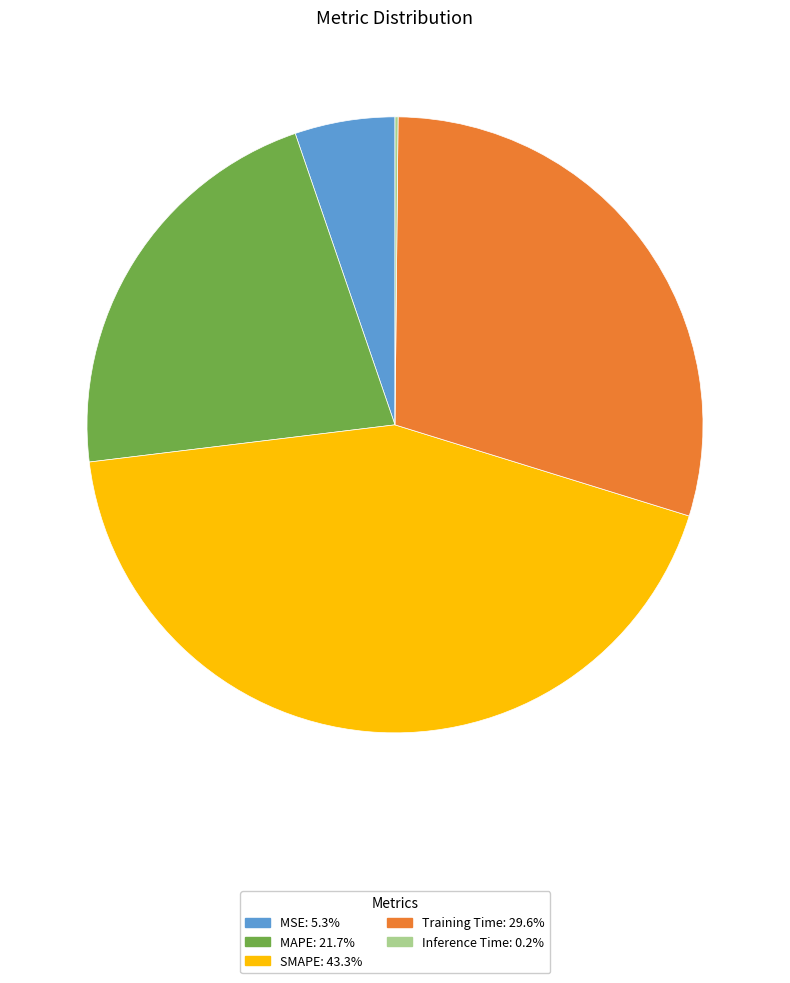

Between MAPE and MSE, which is larger?

MAPE